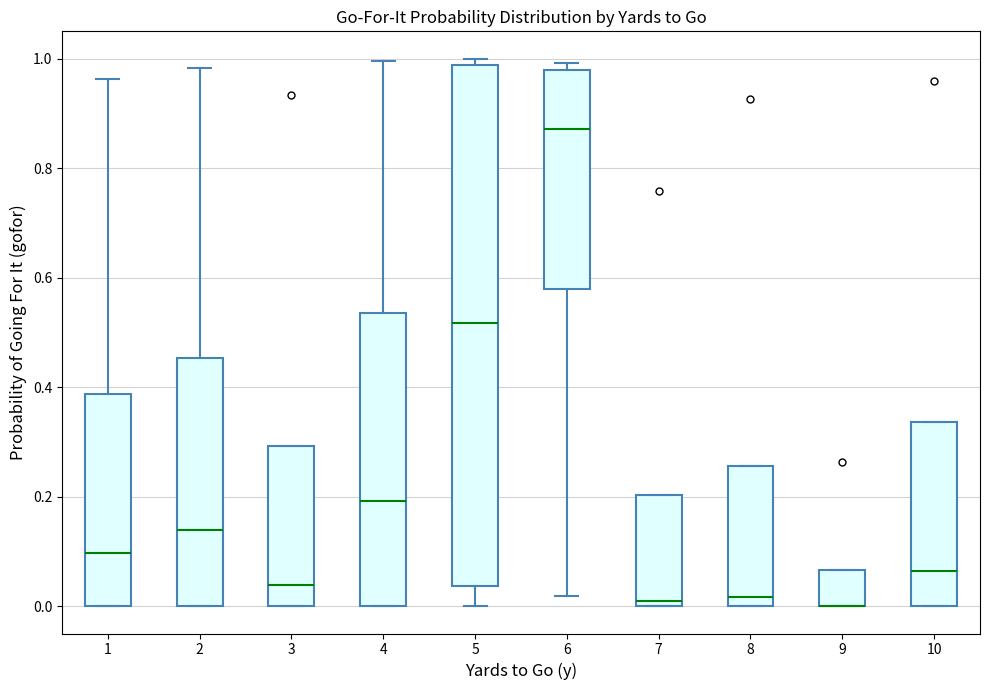

Reading left to right, read every box against the y-axis: the position of its median line, the range the box covers, and the ends of its whiskers. The values are not printed on the chart, so give them approximately, as read against the axis.

1: median 0.10, box 0.00 to 0.38, whiskers 0.00 to 0.96
2: median 0.14, box 0.00 to 0.46, whiskers 0.00 to 0.98
3: median 0.04, box 0.00 to 0.30, whiskers 0.00 to 0.30
4: median 0.20, box 0.00 to 0.54, whiskers 0.00 to 1.00
5: median 0.52, box 0.04 to 0.98, whiskers 0.00 to 1.00
6: median 0.88, box 0.58 to 0.98, whiskers 0.02 to 1.00
7: median 0.00 (just above the box's lower edge), box 0.00 to 0.20, whiskers 0.00 to 0.20
8: median 0.02, box 0.00 to 0.26, whiskers 0.00 to 0.26
9: median 0.00 (drawn on the box's lower edge), box 0.00 to 0.06, whiskers 0.00 to 0.06
10: median 0.06, box 0.00 to 0.34, whiskers 0.00 to 0.34